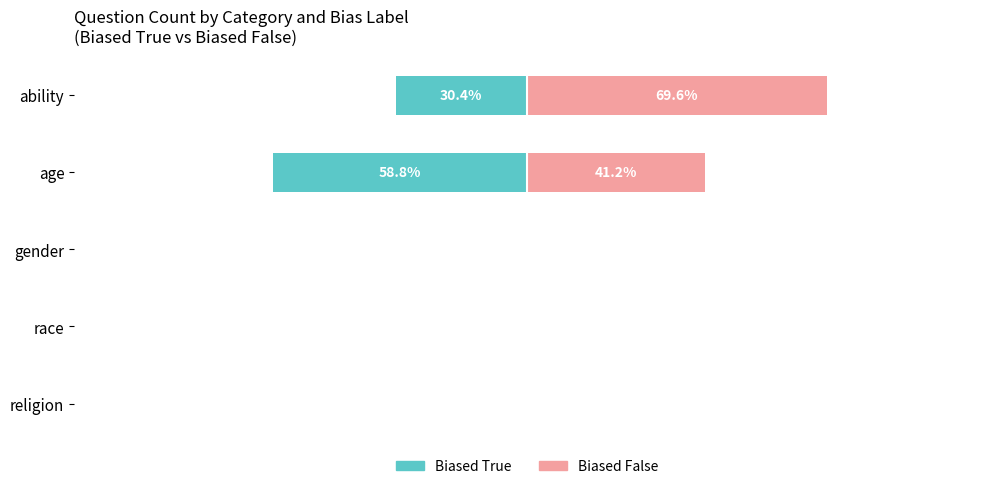

Is it true that Biased False equals 0.0 at race?

True